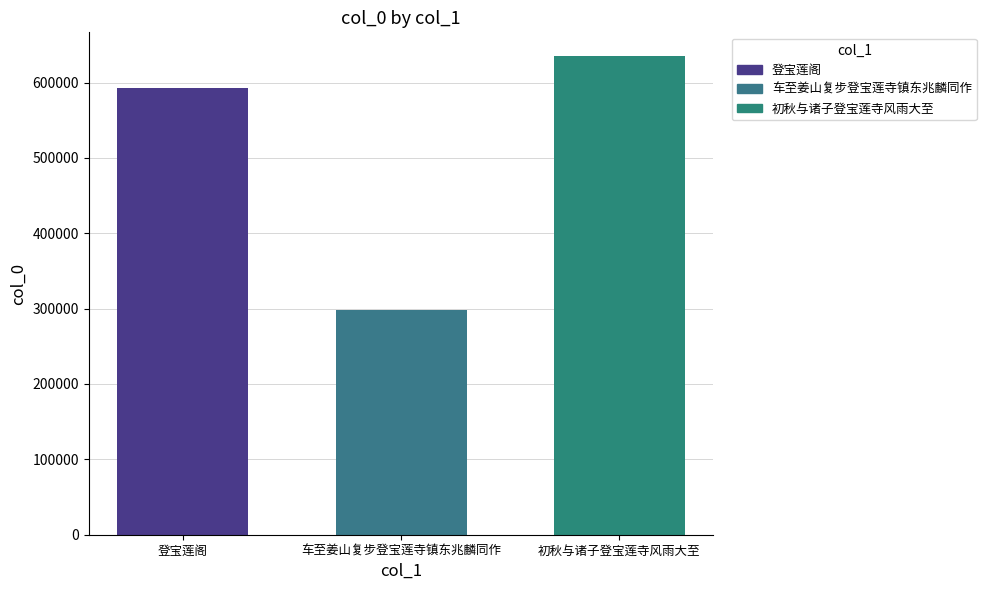

Does the chart contain stacked bars?

No